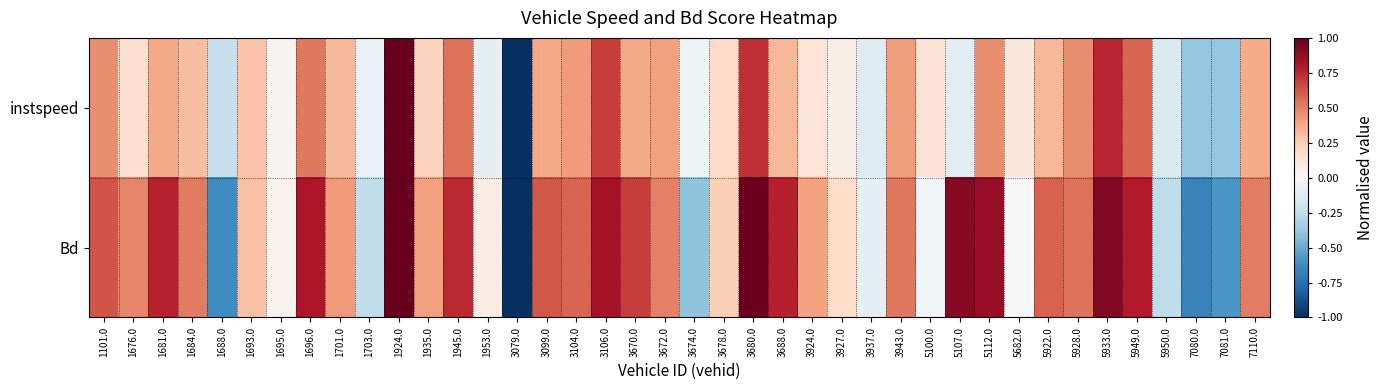

Reading left to right, what are all the values shown in this chart?

instspeed: 1101.0=0.5	1676.0=0.2	1681.0=0.4	1684.0=0.3	1688.0=-0.2	1693.0=0.3	1695.0=0.0	1696.0=0.5	1701.0=0.3	1703.0=-0.1	1924.0=1.0	1935.0=0.2	1945.0=0.6	1953.0=-0.1	3079.0=-1.0	3099.0=0.4	3104.0=0.4	3106.0=0.7	3670.0=0.4	3672.0=0.4	3674.0=-0.0	3678.0=0.2	3680.0=0.7	3688.0=0.3	3924.0=0.1	3927.0=0.1	3937.0=-0.1	3943.0=0.4	5100.0=0.1	5107.0=-0.1	5112.0=0.5	5682.0=0.1	5922.0=0.3	5928.0=0.5	5933.0=0.8	5949.0=0.6	5950.0=-0.1	7080.0=-0.4	7081.0=-0.4	7110.0=0.4
Bd: 1101.0=0.6	1676.0=0.5	1681.0=0.8	1684.0=0.5	1688.0=-0.6	1693.0=0.3	1695.0=0.0	1696.0=0.8	1701.0=0.4	1703.0=-0.3	1924.0=1.0	1935.0=0.4	1945.0=0.7	1953.0=0.1	3079.0=-1.0	3099.0=0.6	3104.0=0.6	3106.0=0.8	3670.0=0.7	3672.0=0.5	3674.0=-0.4	3678.0=0.2	3680.0=1.0	3688.0=0.8	3924.0=0.4	3927.0=0.2	3937.0=-0.1	3943.0=0.5	5100.0=-0.0	5107.0=0.9	5112.0=0.9	5682.0=-0.0	5922.0=0.6	5928.0=0.5	5933.0=0.9	5949.0=0.8	5950.0=-0.3	7080.0=-0.7	7081.0=-0.6	7110.0=0.5